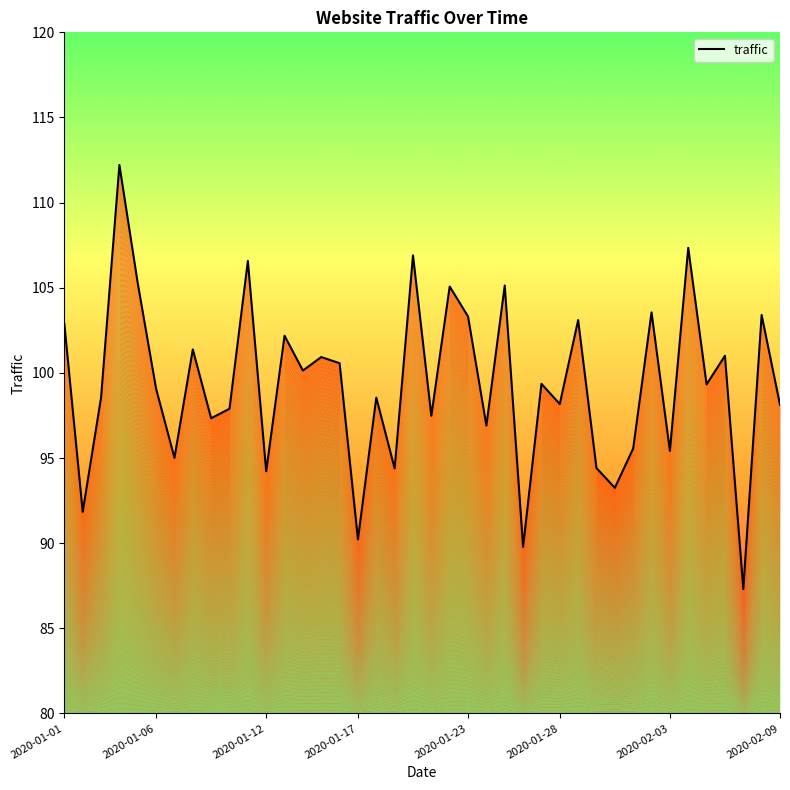

What is the greatest value displayed?

112.2